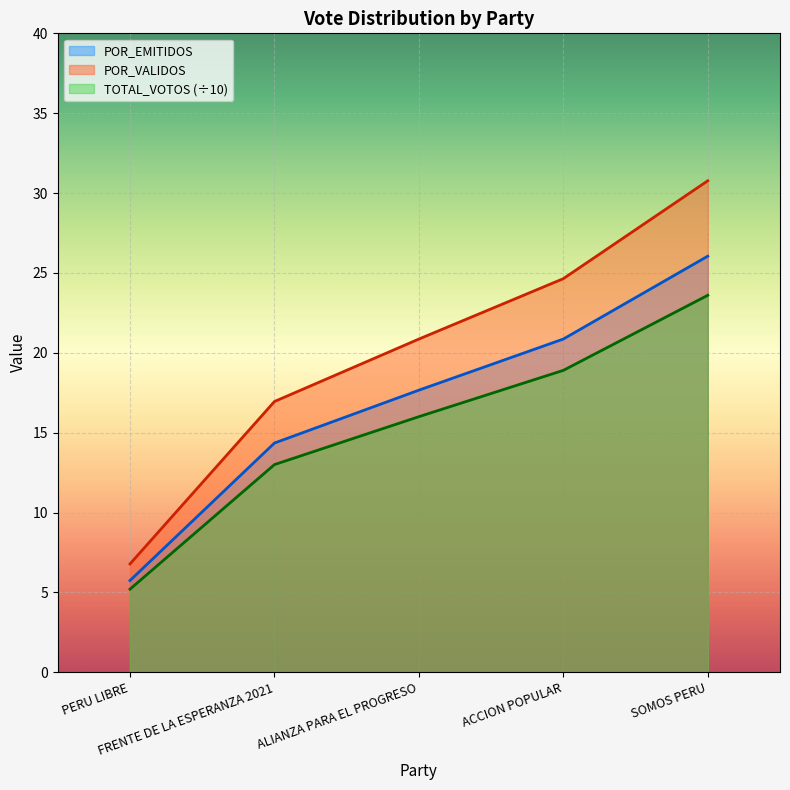

Is the value of POR_EMITIDOS at ALIANZA PARA EL PROGRESO greater than the value of TOTAL_VOTOS at PERU LIBRE?

Yes